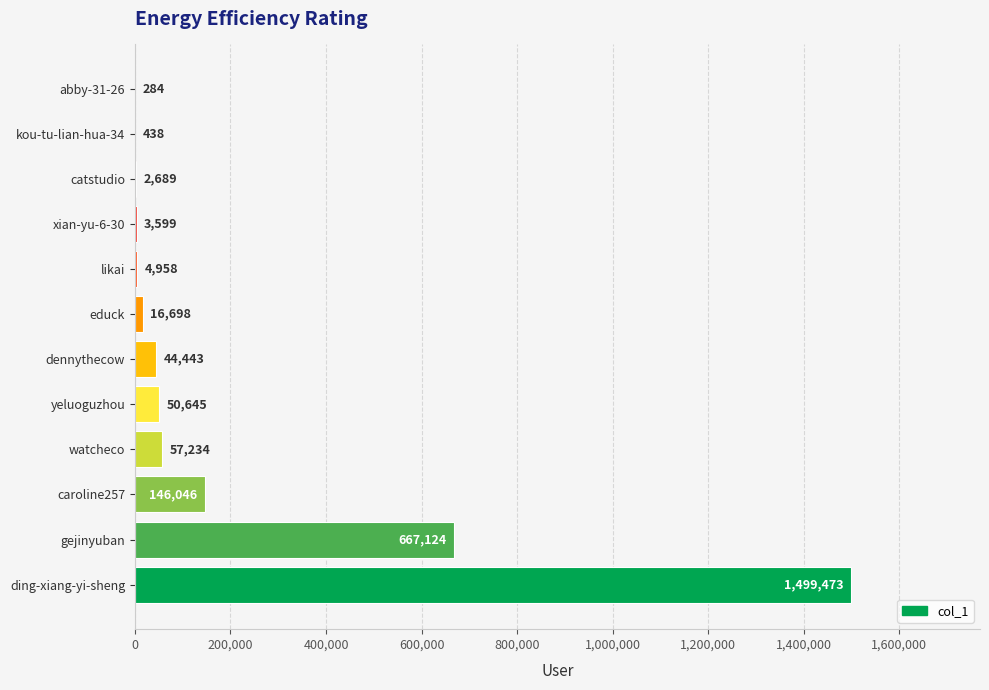

Approximately how many times larger is the value at ding-xiang-yi-sheng compared to yeluoguzhou?

29.6